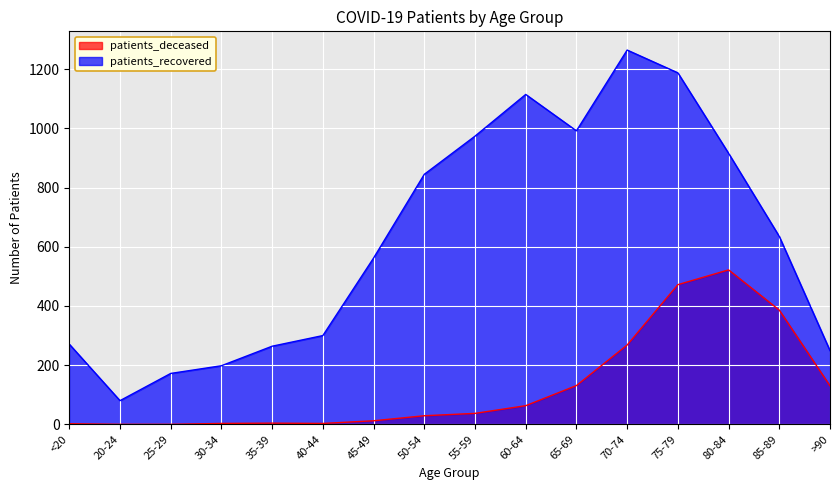

At which label does patients_deceased reach its minimum?

20-24